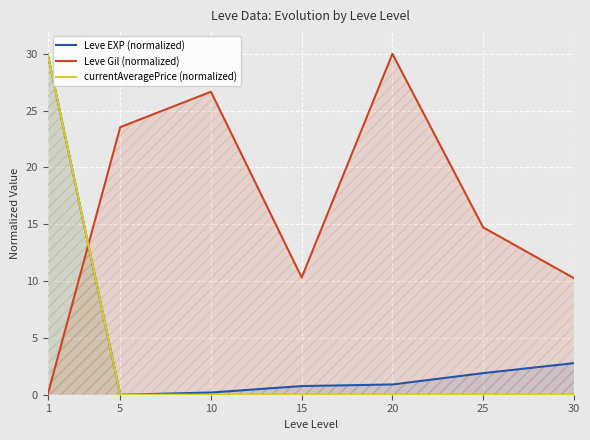

Which series has the largest range (max minus min)?

Leve EXP (normalized)